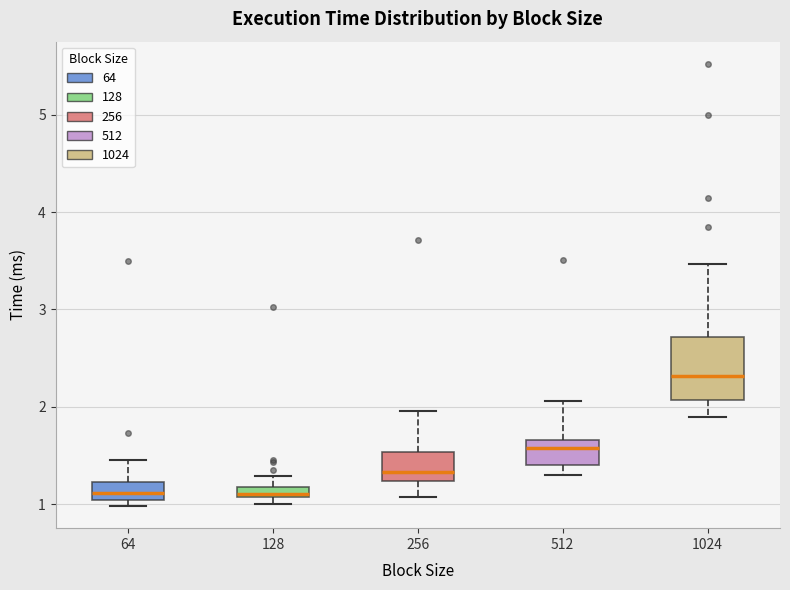

Where is the upper edge of the box at x = 64 on the y-axis? The values are not printed on the chart, so give them approximately, as read against the axis.

1.2